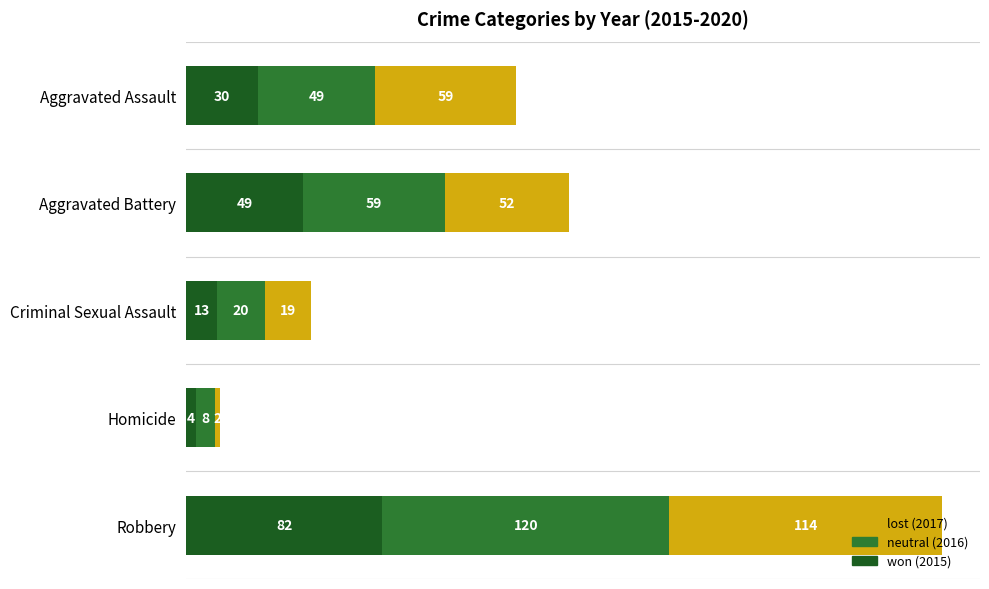

At which category is the sum across all series the highest?

Robbery